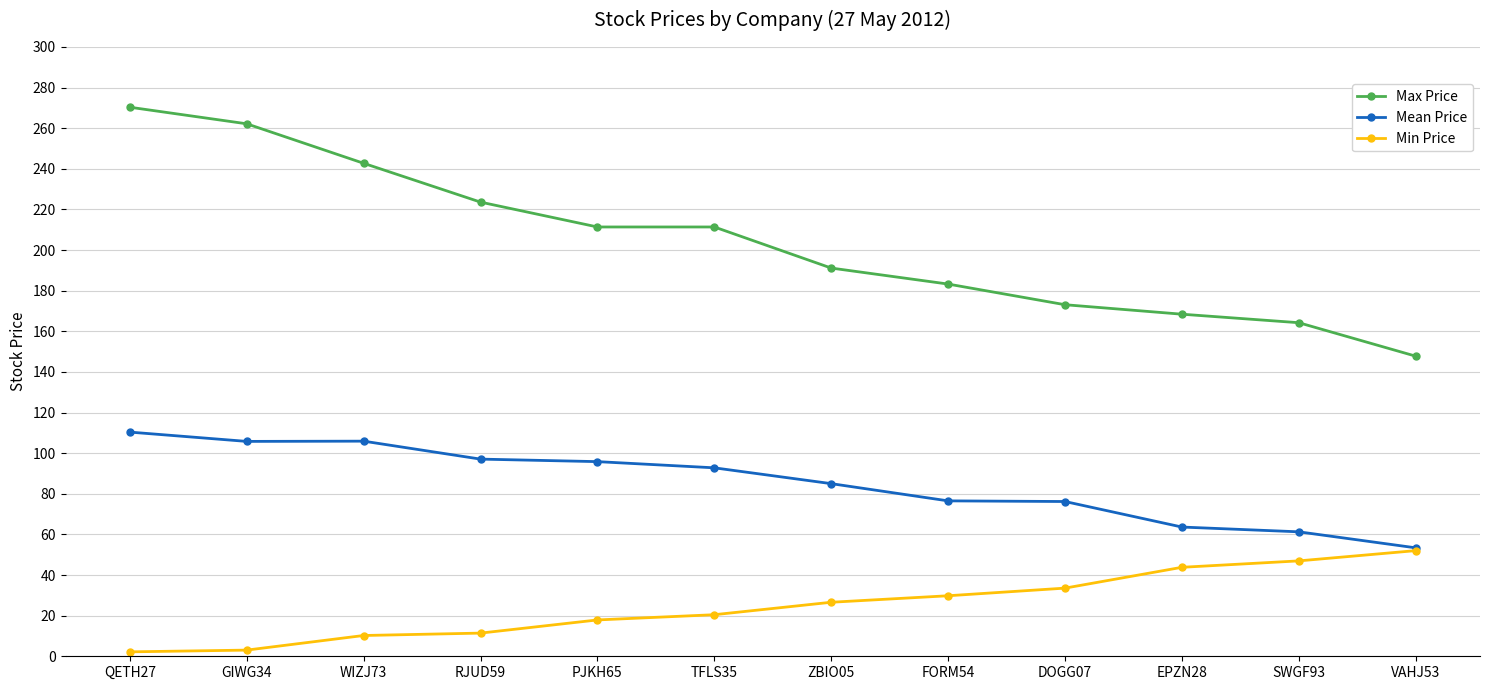

What is the label of the 8th point from the right?

PJKH65